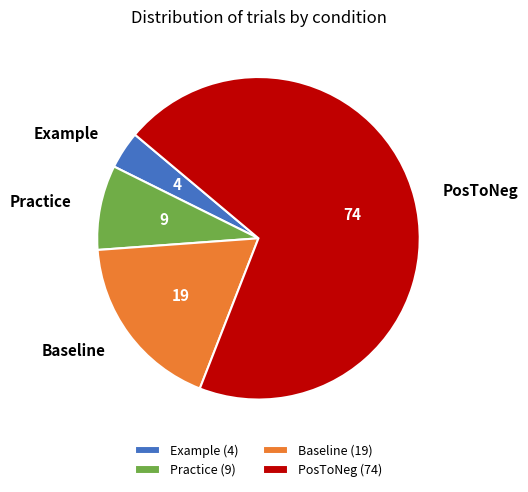

Which slice represents more than half of the pie?

PosToNeg